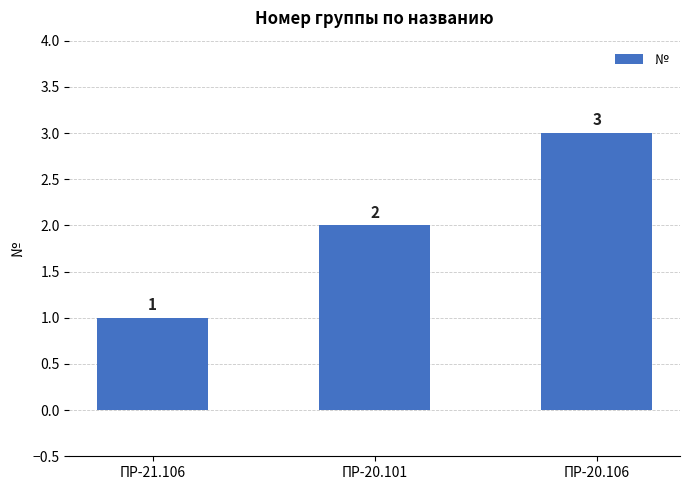

Where is the data nearest to the value 2?

ПР-20.101